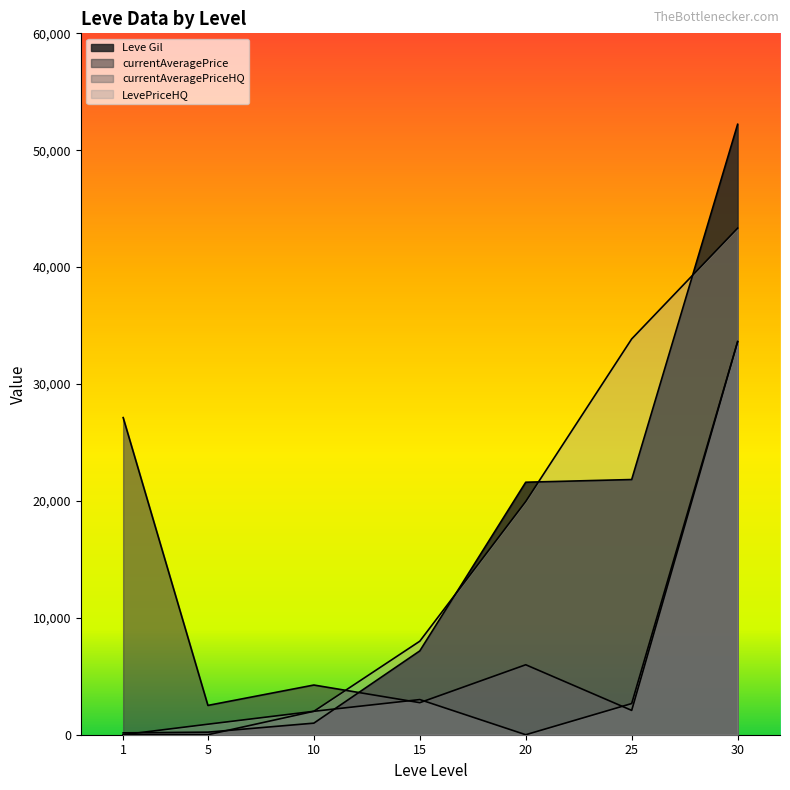

Between 1 and 30, which series saw the biggest shift?

Leve Gil